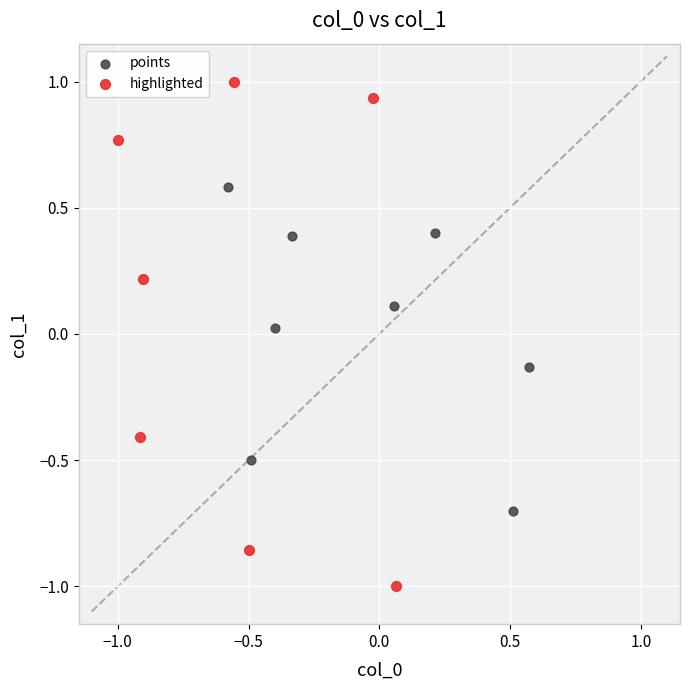

Which series reaches the minimum Y coordinate?

highlighted